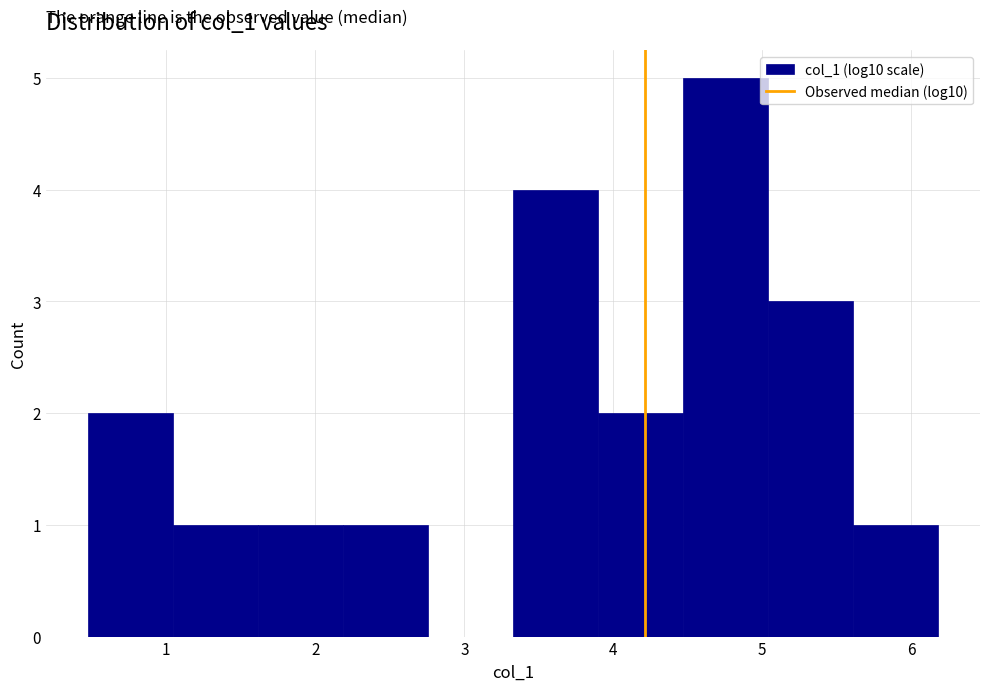

Which range on the x-axis has the tallest bar?

4.5 to 5.0